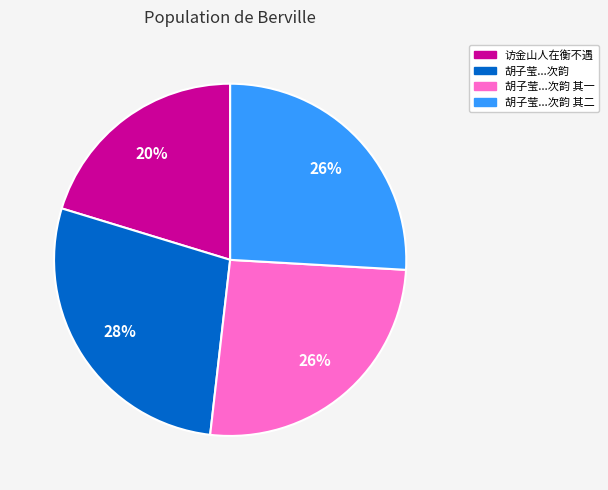

Does any single category account for the majority?

No